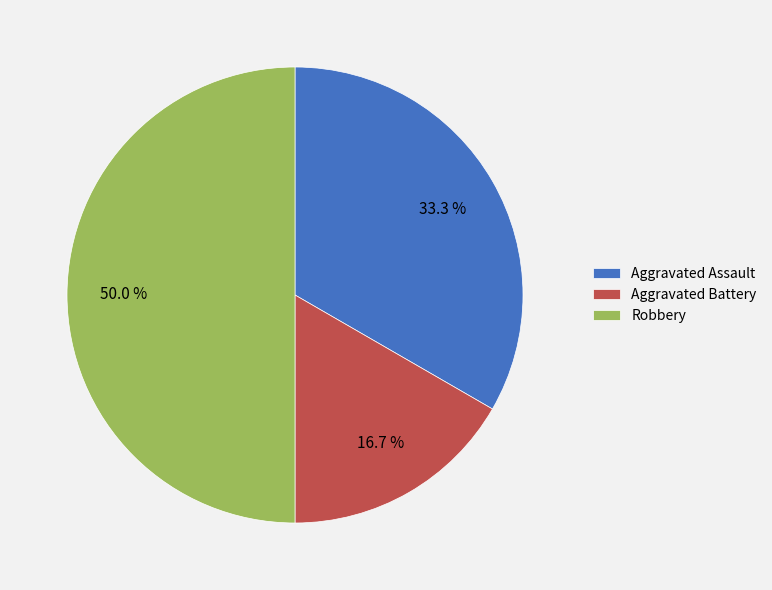

The Aggravated Assault slice represents 33% of the pie. True or false?

True